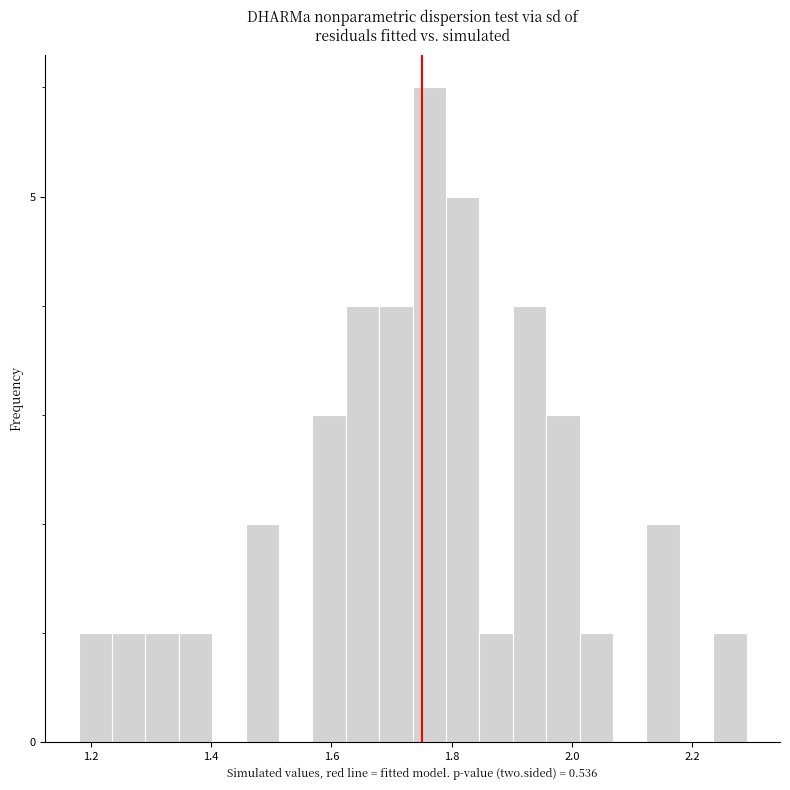

Around what value on the x-axis is the tallest bar? Give the approximate position of its centre, as read against the axis.

1.76